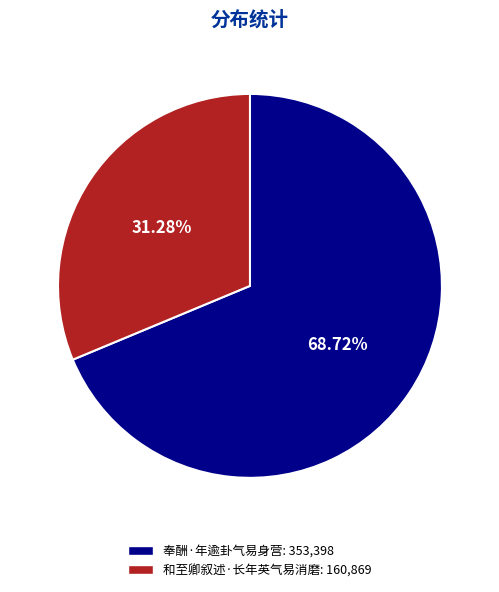

What is the smallest slice in the pie chart?

和至卿叙述·长年英气易消磨